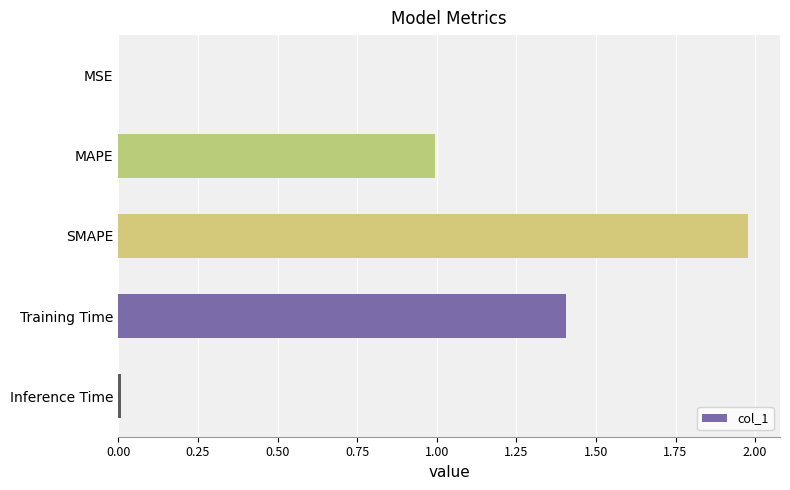

Between MAPE and Training Time, which is larger?

Training Time